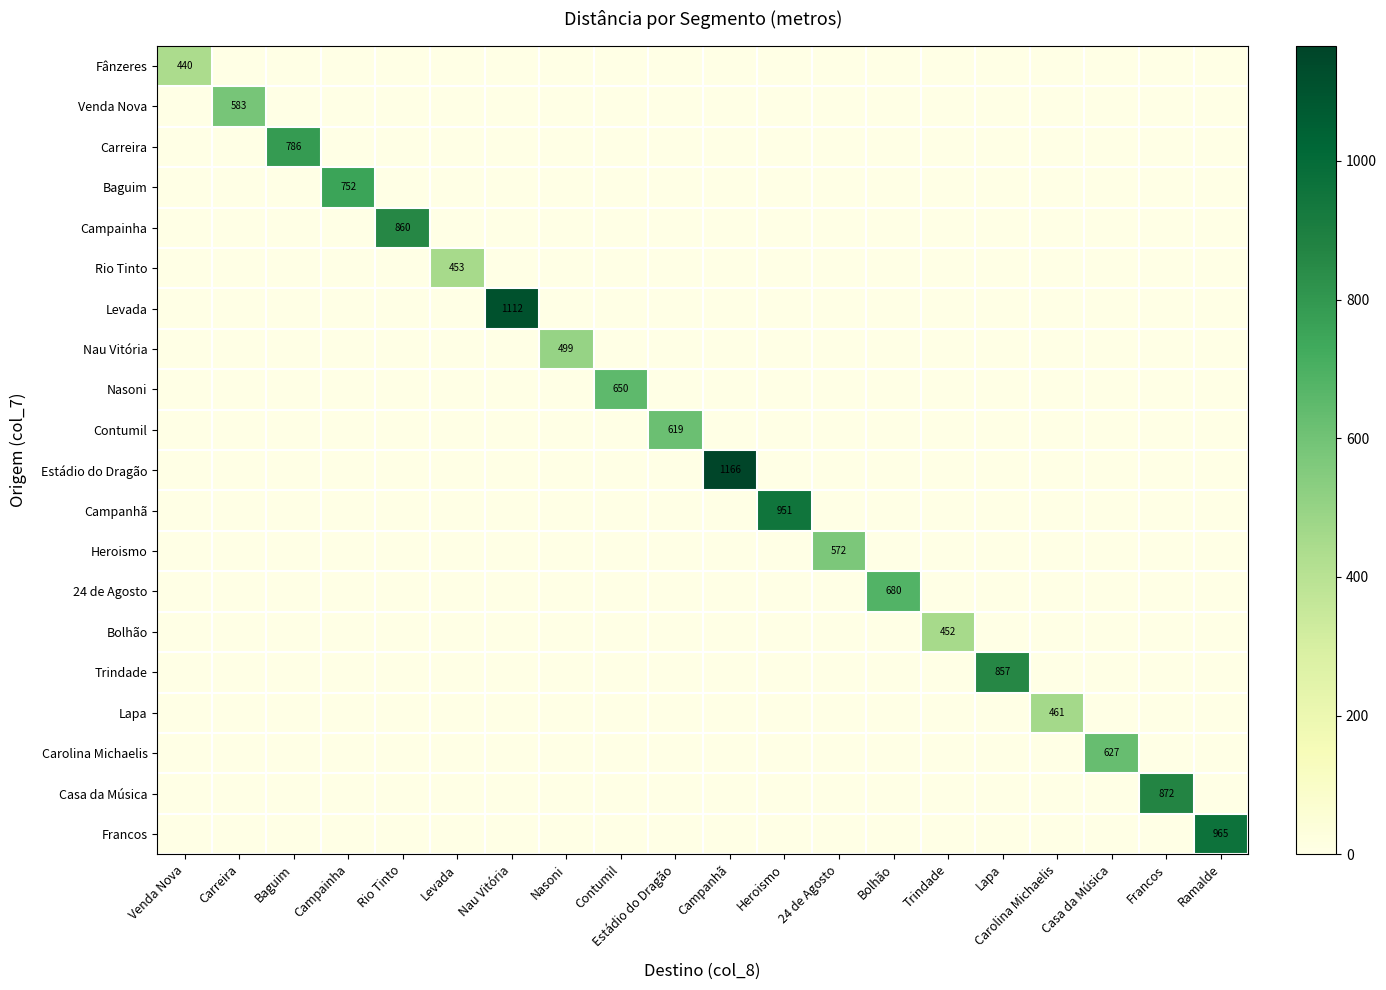

At how many categories does at least one series exceed 67?

20